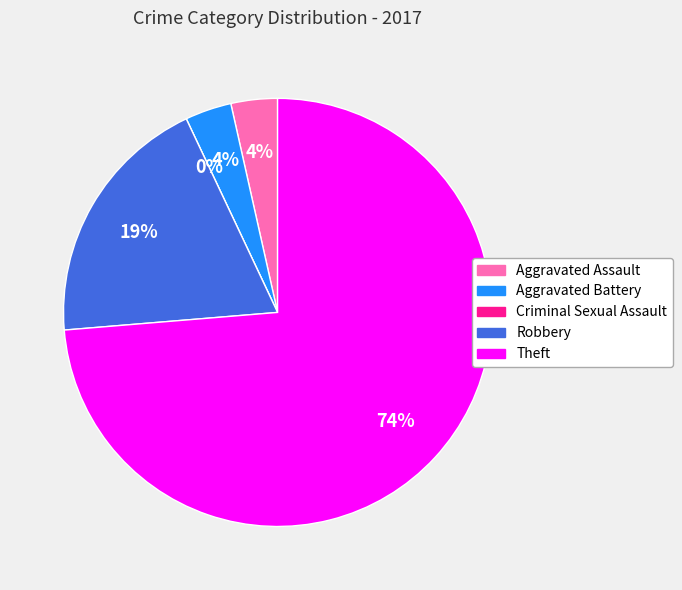

Is Theft the majority of the pie?

Yes